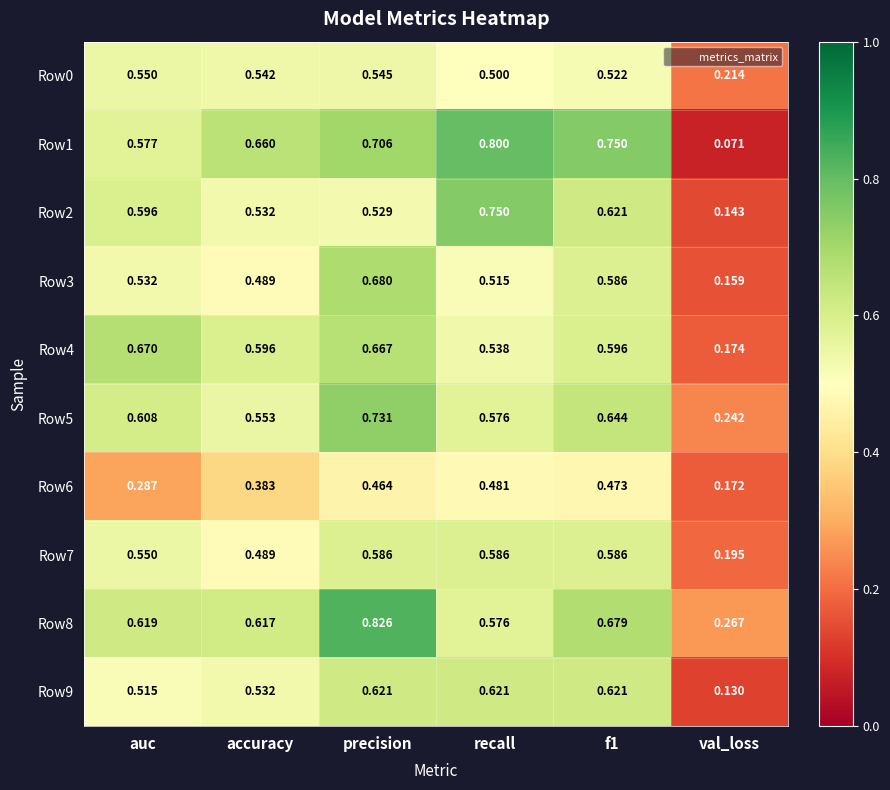

Which category has the lowest value across all series?

val_loss